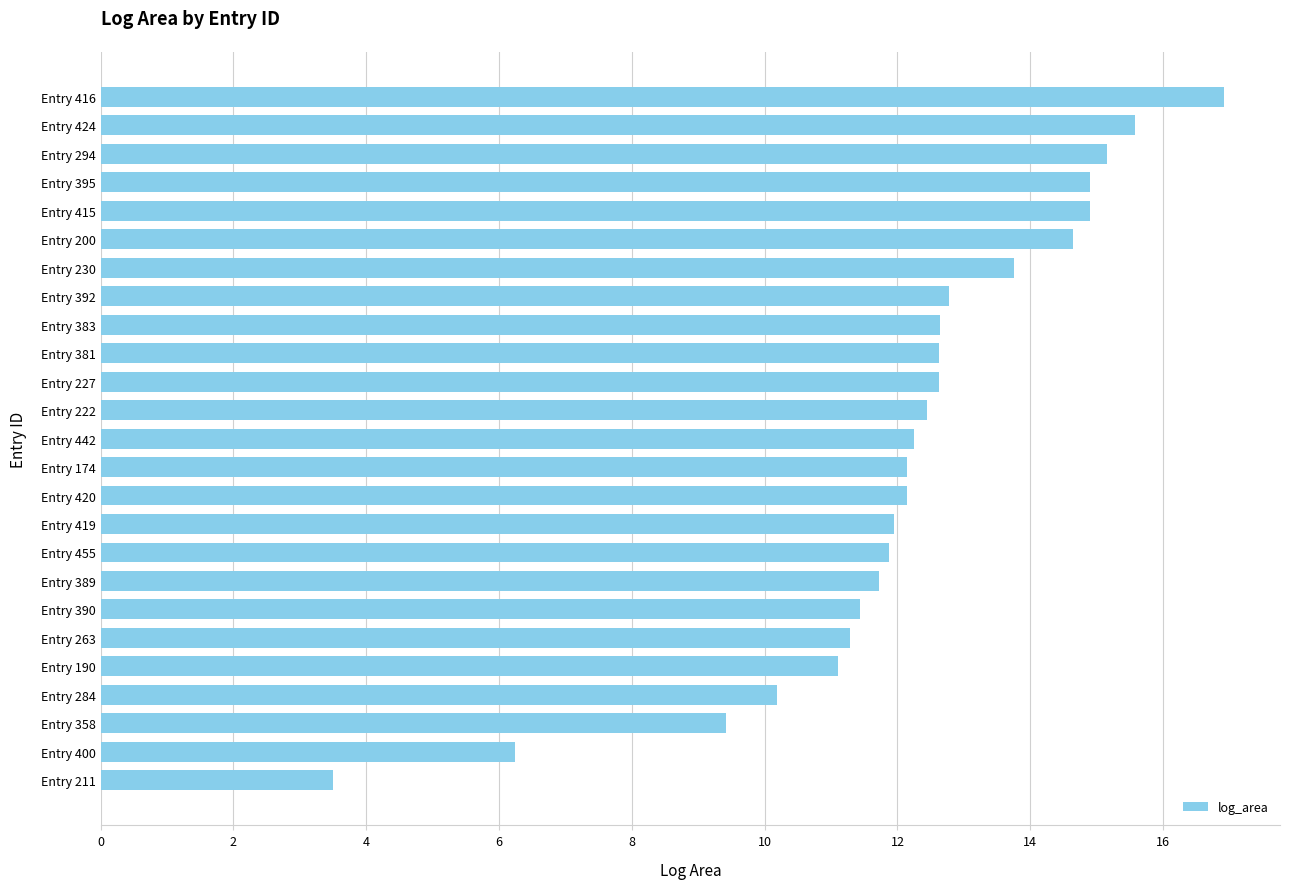

What is the change in value from Entry 389 to Entry 227?

+0.9